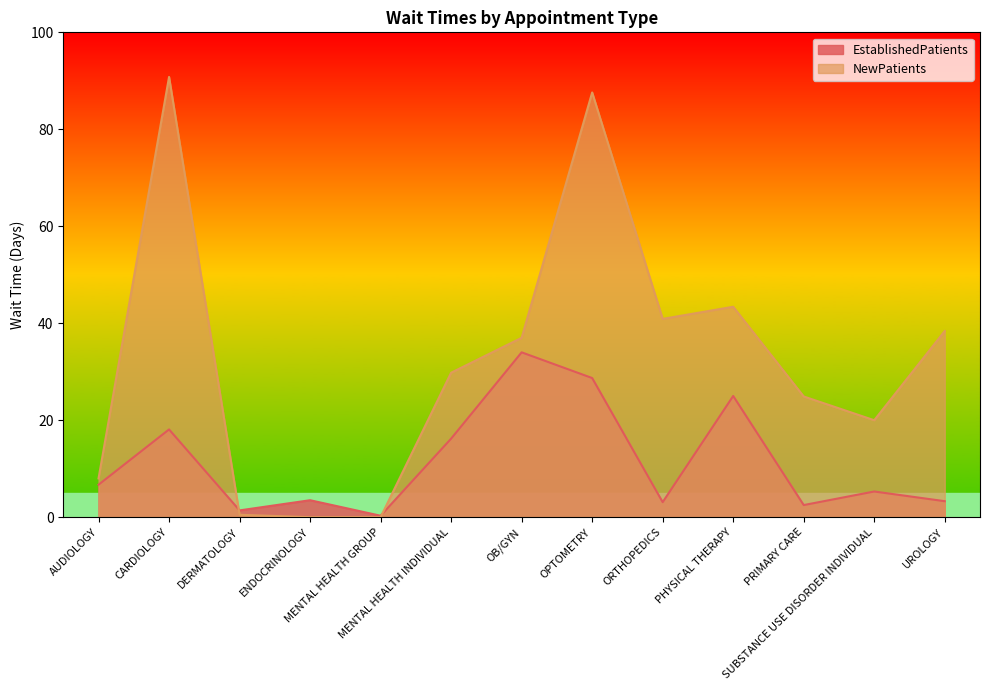

Count the number of categories in the chart.

13